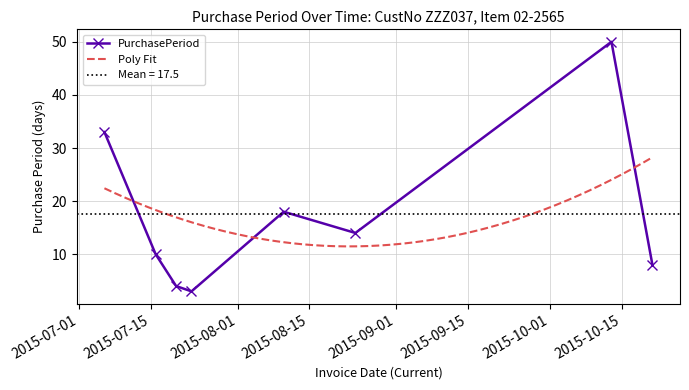

Which has a higher value, 2015-08-10 or 2015-08-24?

2015-08-10